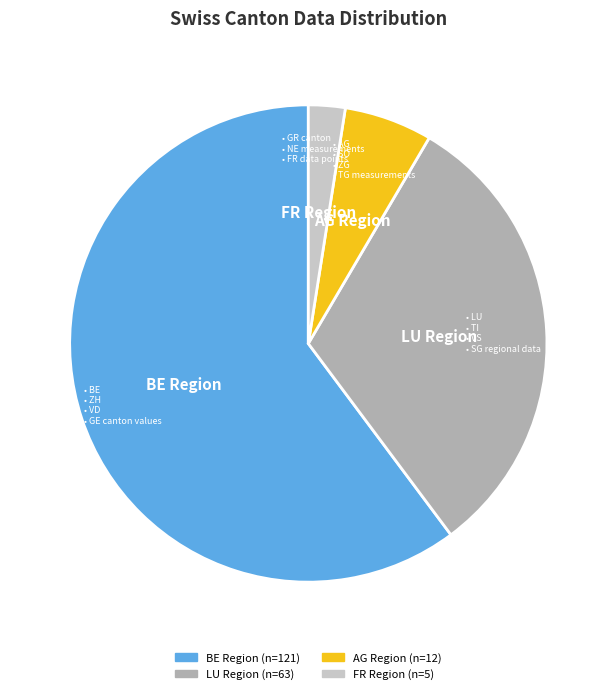

Does any single category account for the majority?

Yes